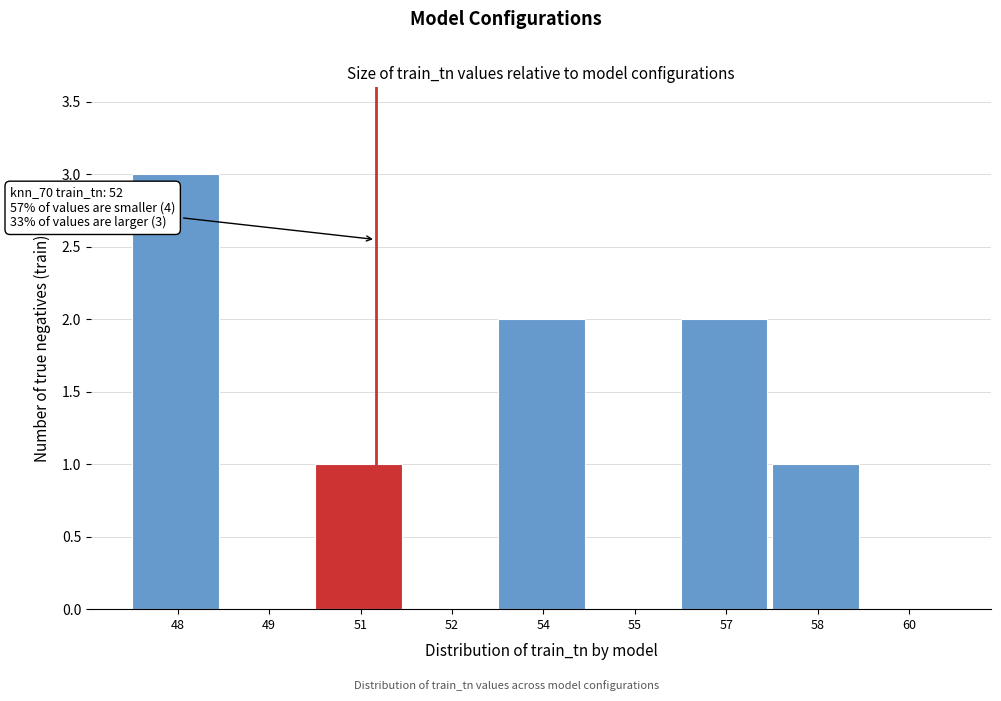

Reading left to right, extract all data points from this chart.

48=3	49=0	51=1	52=0	54=2	55=0	57=2	58=1	60=0